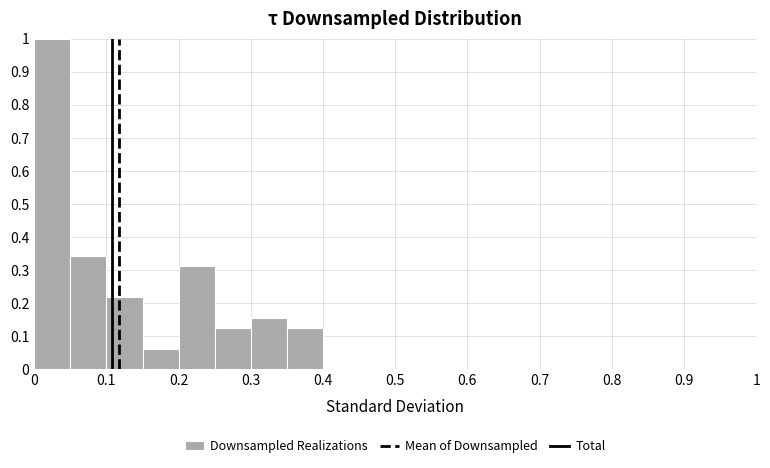

Reading left to right, list every bar in this chart as the range it spans on the x-axis followed by its height. The values are not printed on the chart, so give them approximately, as read against the axis.

0.00 to 0.05: 1.00
0.05 to 0.10: 0.34
0.10 to 0.15: 0.22
0.15 to 0.20: 0.06
0.20 to 0.25: 0.31
0.25 to 0.30: 0.13
0.30 to 0.35: 0.16
0.35 to 0.40: 0.13
0.40 to 0.45: 0
0.45 to 0.50: 0
0.50 to 0.55: 0
0.55 to 0.60: 0
0.60 to 0.65: 0
0.65 to 0.70: 0
0.70 to 0.75: 0
0.75 to 0.80: 0
0.80 to 0.85: 0
0.85 to 0.90: 0
0.90 to 0.95: 0
0.95 to 1.00: 0